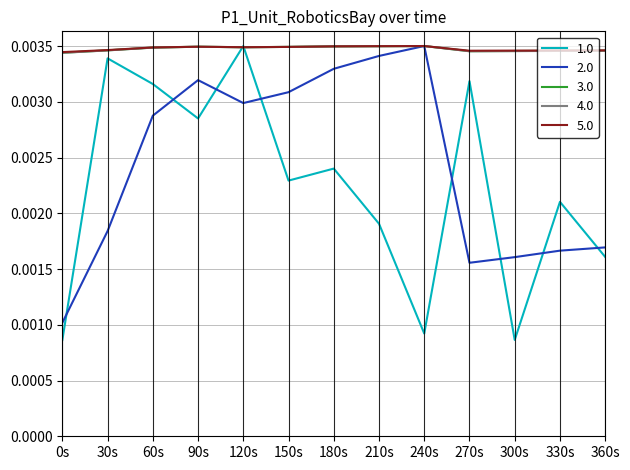

At which category is the sum across all series the highest?

120s